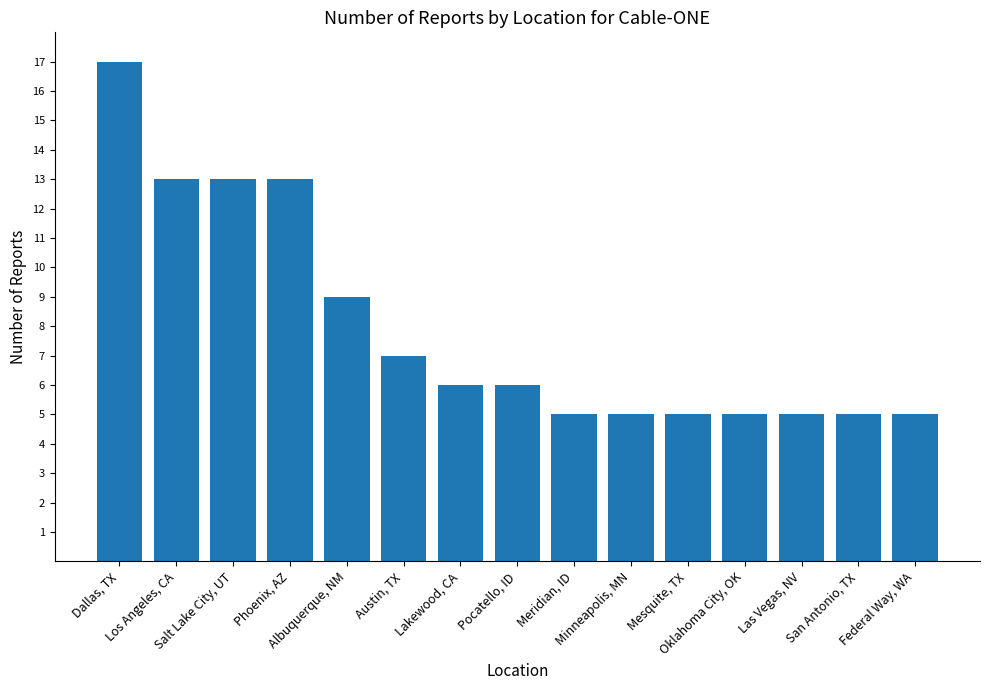

What is the ratio of the value at Meridian, ID to the value at Las Vegas, NV?

1.0